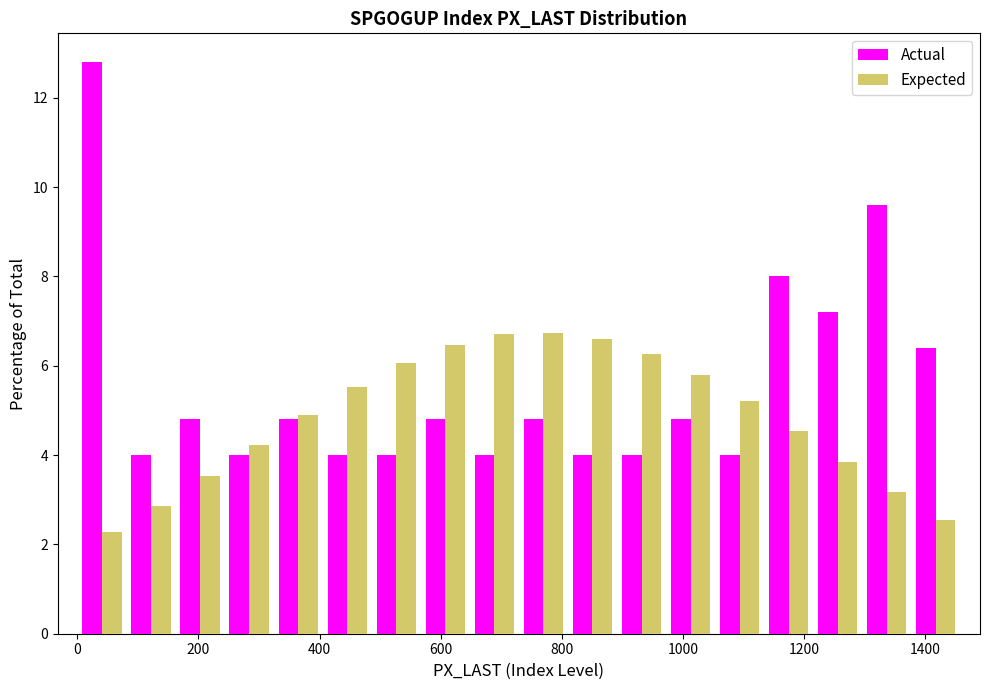

Reading left to right, list every range on the x-axis with the height of the bar of each series over it. Neither the bar edges nor the heights are printed on the chart, so give them approximately, as read against the axes.

0 to 80: Actual=12.8	Expected=2.2
80 to 160: Actual=4.0	Expected=2.8
160 to 240: Actual=4.8	Expected=3.6
240 to 320: Actual=4.0	Expected=4.2
320 to 400: Actual=4.8	Expected=4.8
400 to 480: Actual=4.0	Expected=5.6
480 to 560: Actual=4.0	Expected=6.0
560 to 640: Actual=4.8	Expected=6.4
640 to 720: Actual=4.0	Expected=6.6
720 to 820: Actual=4.8	Expected=6.8
820 to 900: Actual=4.0	Expected=6.6
900 to 980: Actual=4.0	Expected=6.2
980 to 1060: Actual=4.8	Expected=5.8
1060 to 1140: Actual=4.0	Expected=5.2
1140 to 1220: Actual=8.0	Expected=4.6
1220 to 1300: Actual=7.2	Expected=3.8
1300 to 1380: Actual=9.6	Expected=3.2
1380 to 1460: Actual=6.4	Expected=2.6